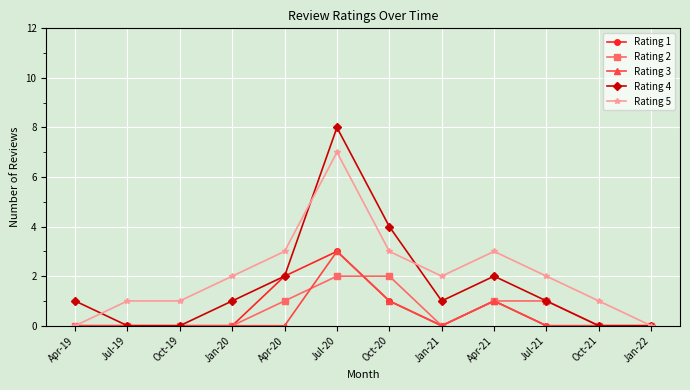

Reading left to right, extract all data points from this chart.

Rating 1: Apr-19=0	Jul-19=0	Oct-19=0	Jan-20=0	Apr-20=2	Jul-20=3	Oct-20=1	Jan-21=0	Apr-21=1	Jul-21=0	Oct-21=0	Jan-22=0
Rating 2: Apr-19=0	Jul-19=0	Oct-19=0	Jan-20=0	Apr-20=1	Jul-20=2	Oct-20=2	Jan-21=0	Apr-21=1	Jul-21=1	Oct-21=0	Jan-22=0
Rating 3: Apr-19=0	Jul-19=0	Oct-19=0	Jan-20=0	Apr-20=0	Jul-20=3	Oct-20=1	Jan-21=0	Apr-21=1	Jul-21=0	Oct-21=0	Jan-22=0
Rating 4: Apr-19=1	Jul-19=0	Oct-19=0	Jan-20=1	Apr-20=2	Jul-20=8	Oct-20=4	Jan-21=1	Apr-21=2	Jul-21=1	Oct-21=0	Jan-22=0
Rating 5: Apr-19=0	Jul-19=1	Oct-19=1	Jan-20=2	Apr-20=3	Jul-20=7	Oct-20=3	Jan-21=2	Apr-21=3	Jul-21=2	Oct-21=1	Jan-22=0